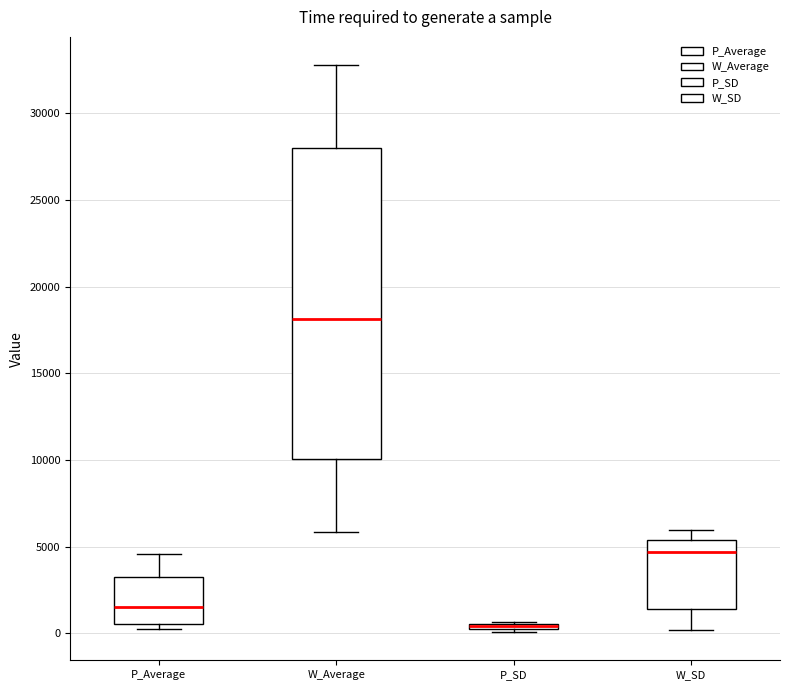

Where does the upper whisker of the box for W_SD end on the y-axis? The values are not printed on the chart, so give them approximately, as read against the axis.

6000